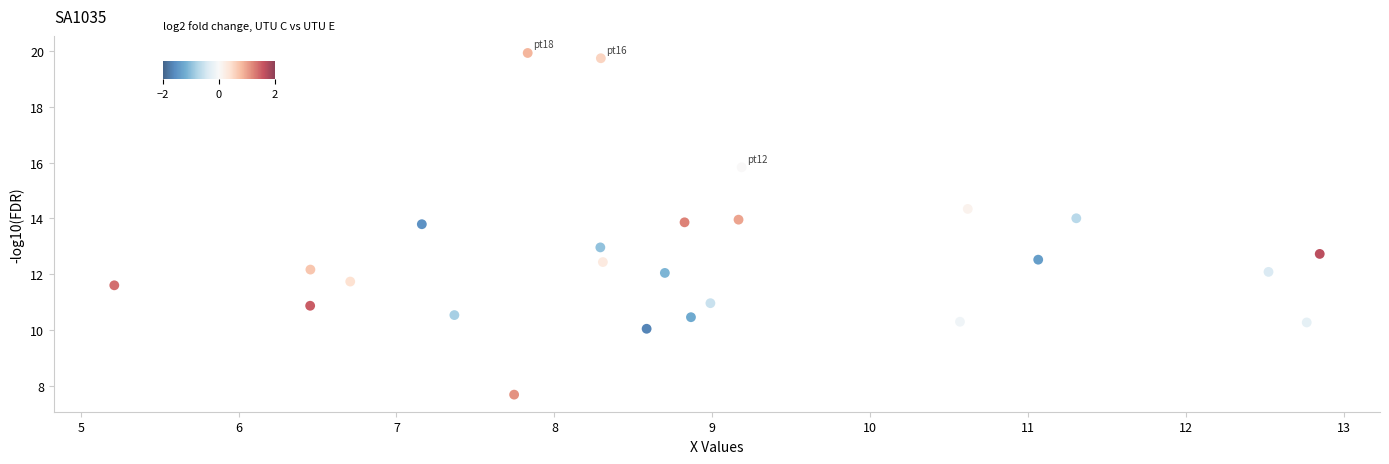

What is the range of Y values (max minus min)?

12.2